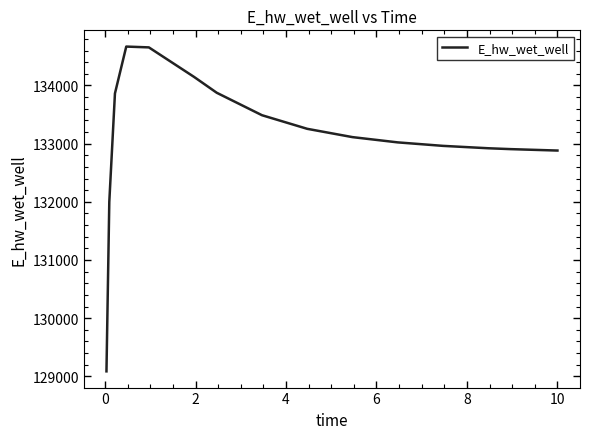

What is the maximum value shown in the chart?

134668.4